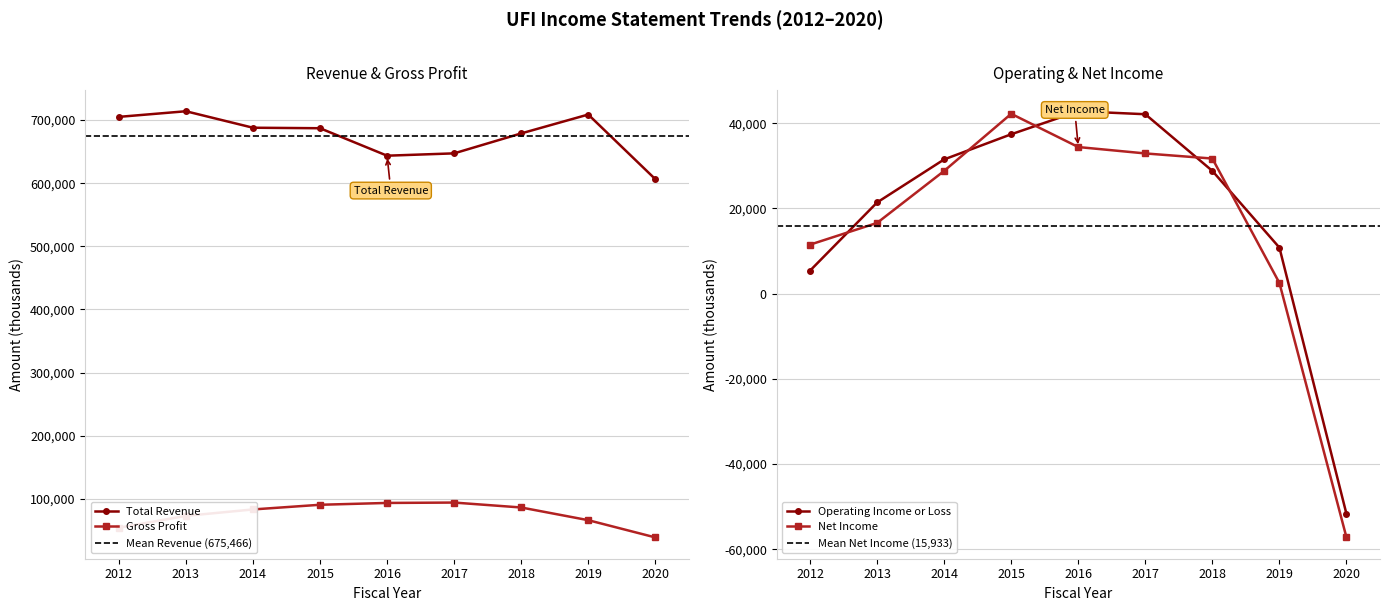

Between 2012 and 2017, which series saw the biggest shift?

Total Revenue